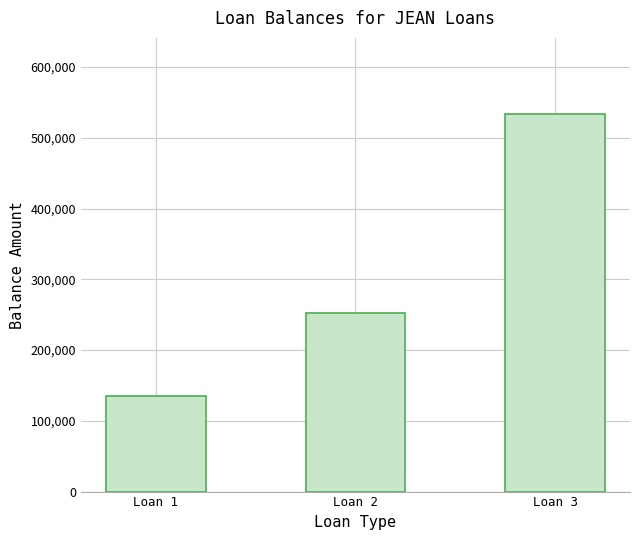

Count the values in the range 135269 to 534359.

3